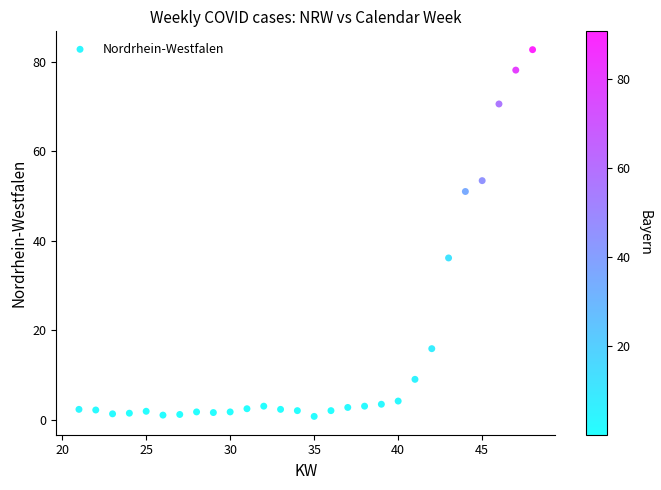

What is the range of X values (max minus min)?

27.0